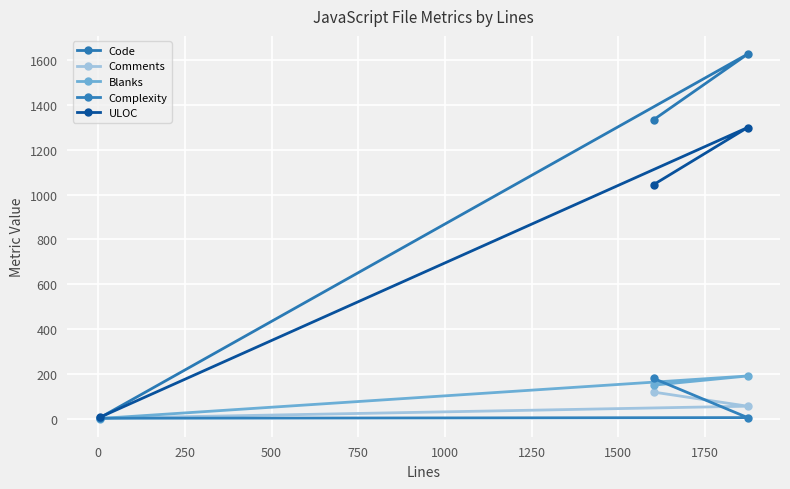

How many lines are shown in the chart?

5